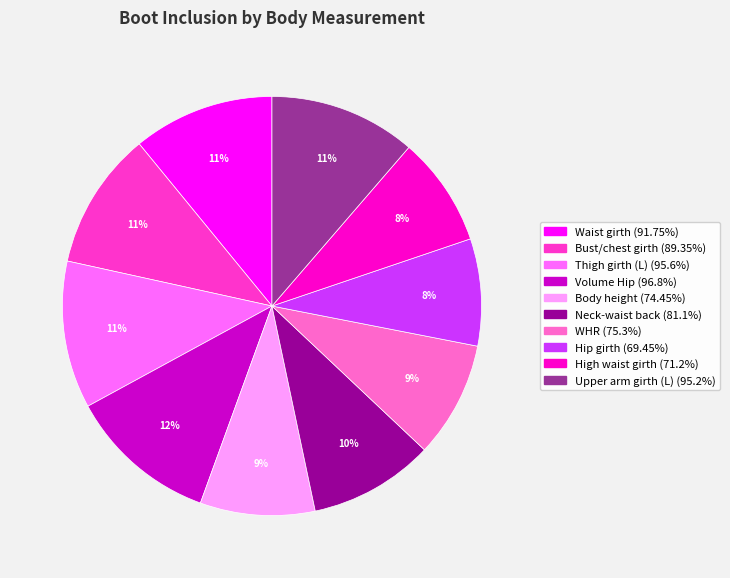

Does any single category account for the majority?

No